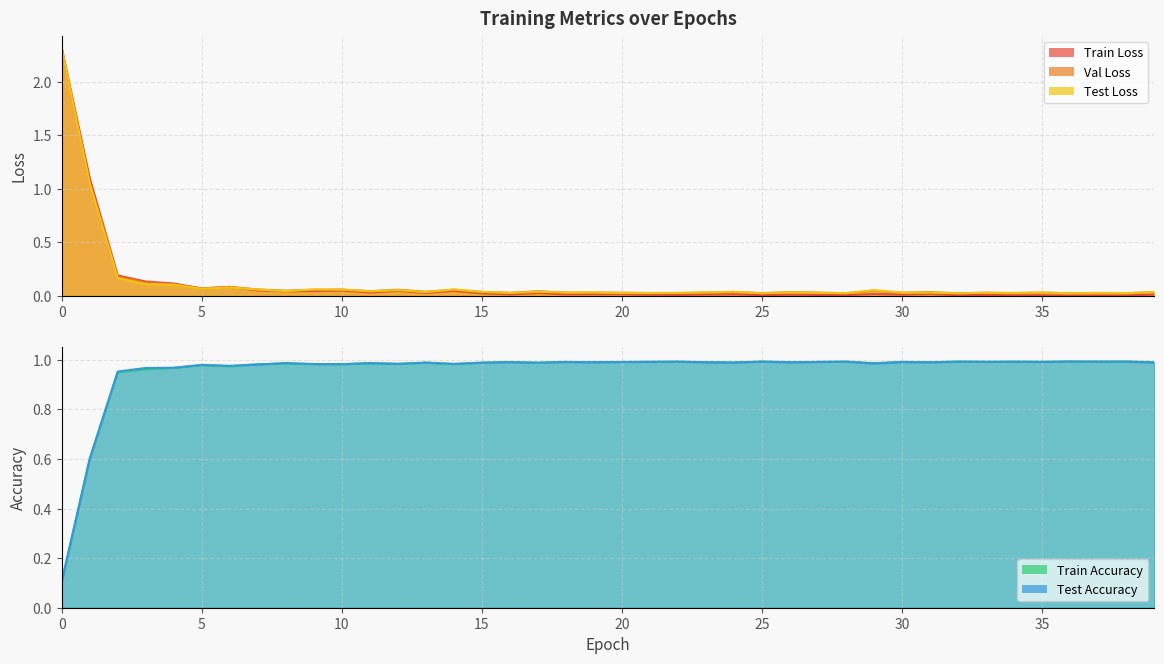

Which label corresponds to the smallest value in the chart?

36